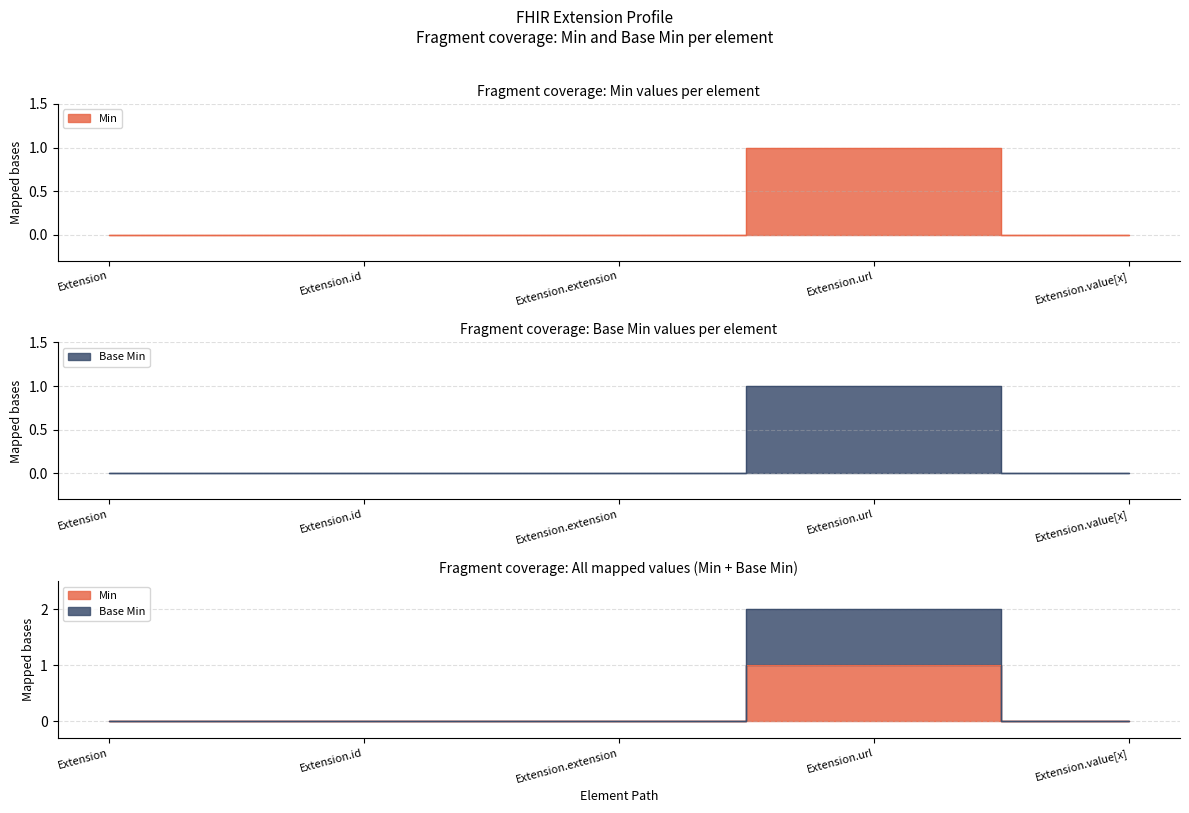

What is the sum of the Base Min values at Extension.value[x] and Extension.url?

1